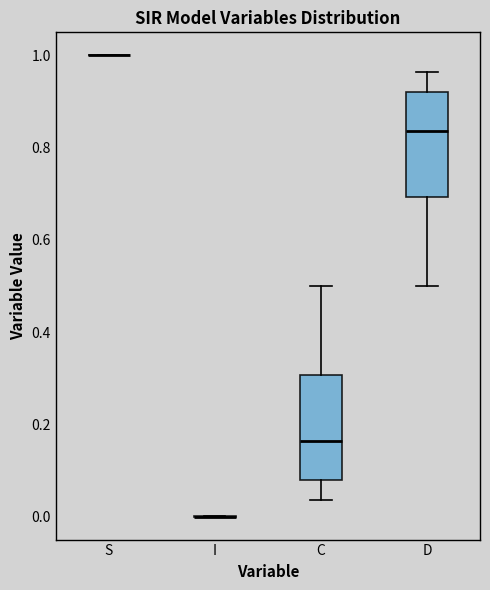

Reading left to right, transcribe this box plot: for each box, give where its median line is, the range the box spans, and where its two whiskers end, as read against the y-axis. The values are not printed on the chart, so give them approximately, as read against the axis.

S: box collapsed to a line at 1.00, whiskers 1.00 to 1.00
I: box collapsed to a line at 0.00, whiskers 0.00 to 0.00
C: median 0.16, box 0.08 to 0.30, whiskers 0.04 to 0.50
D: median 0.84, box 0.70 to 0.92, whiskers 0.50 to 0.96